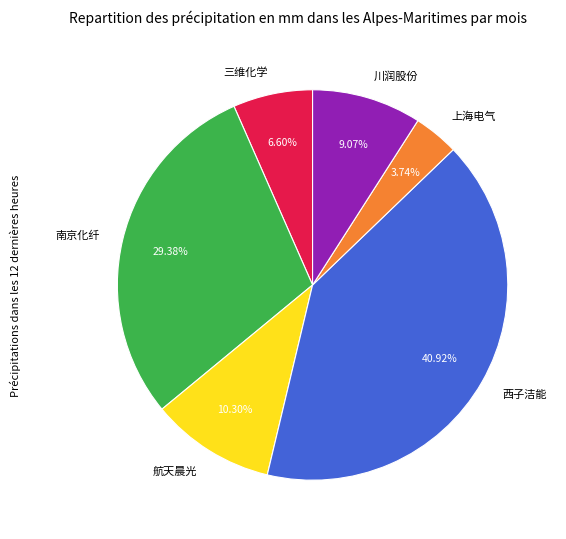

Rank the categories by value from highest to lowest.

西子洁能, 南京化纤, 航天晨光, 川润股份, 三维化学, 上海电气